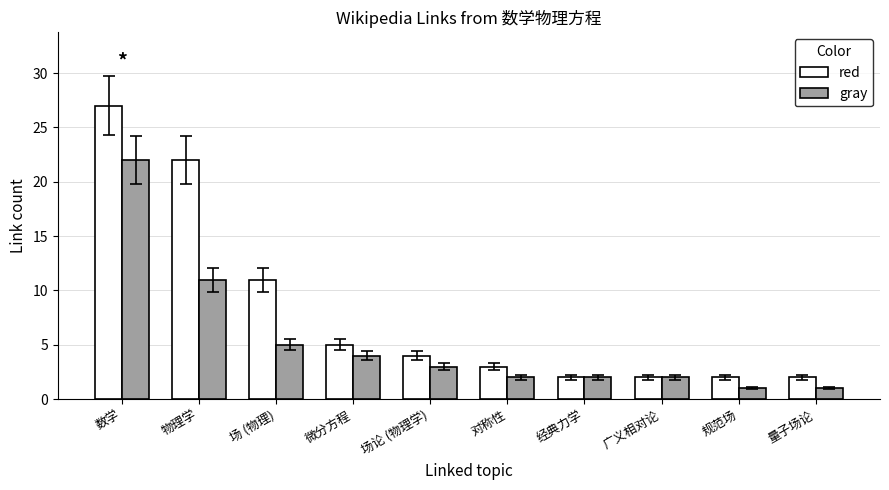

Rank the series by their maximum value, from lowest to highest.

gray, red